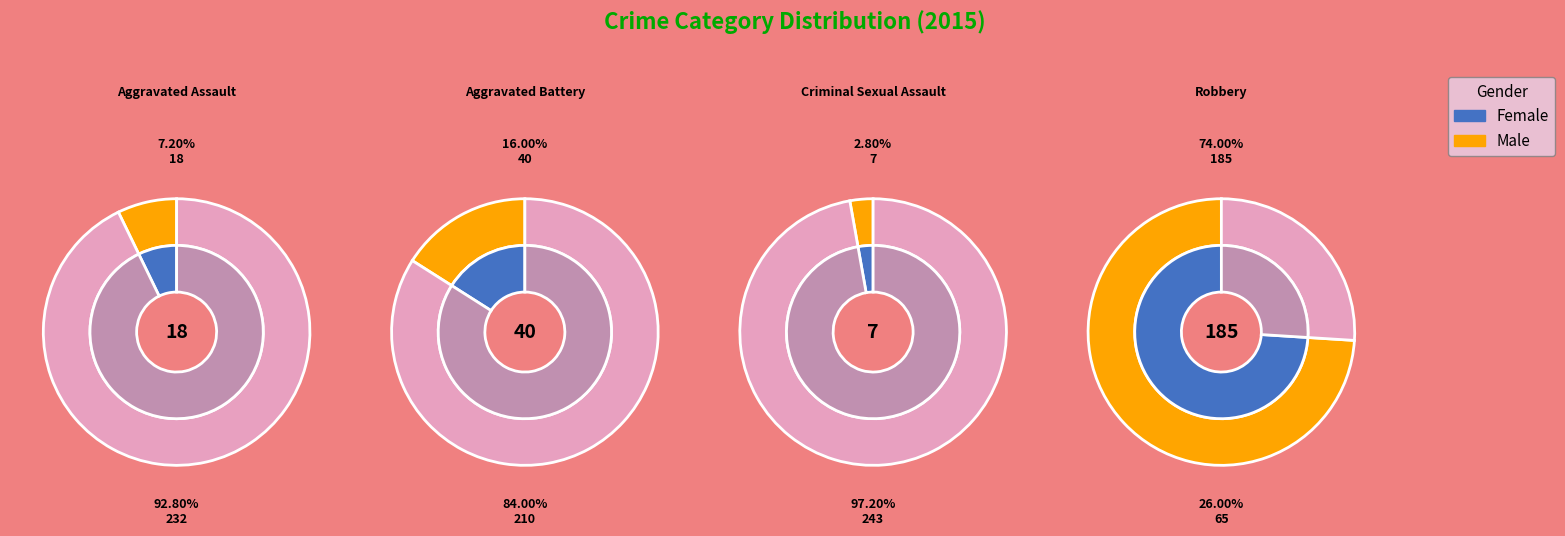

Is Aggravated Battery the majority of the pie?

No